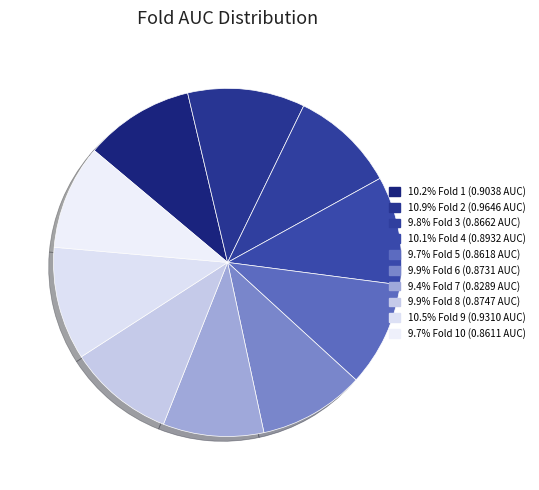

How many segments does this pie chart have?

10